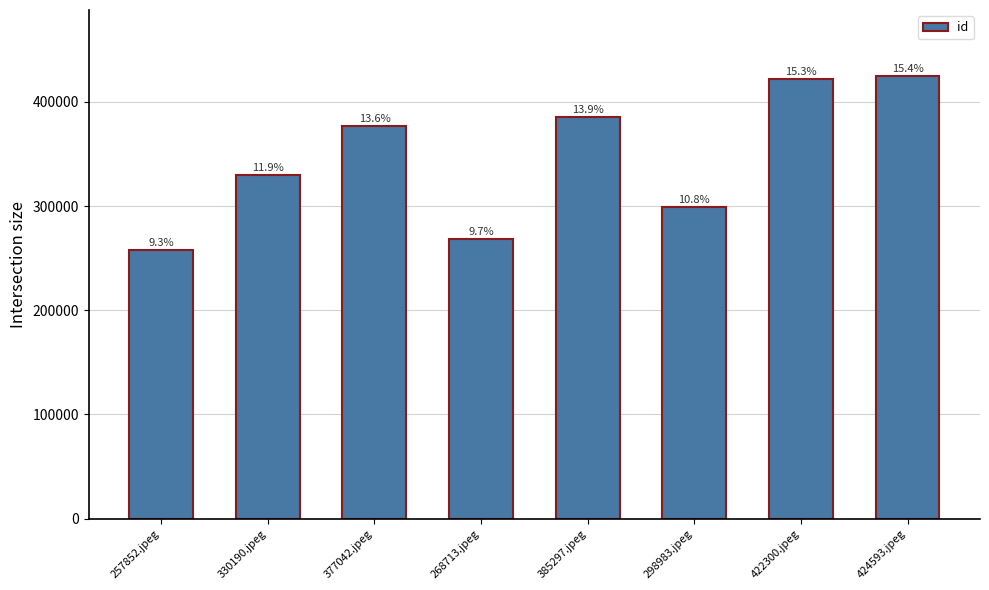

What is the difference between the values at 298983.jpeg and 422300.jpeg?

123317